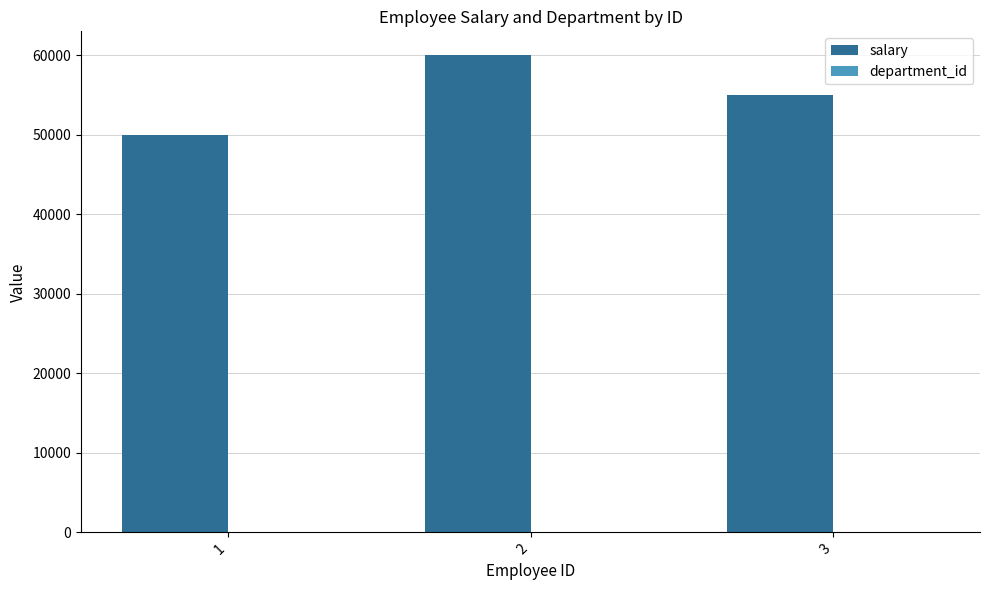

Which category has the highest value across all series?

2